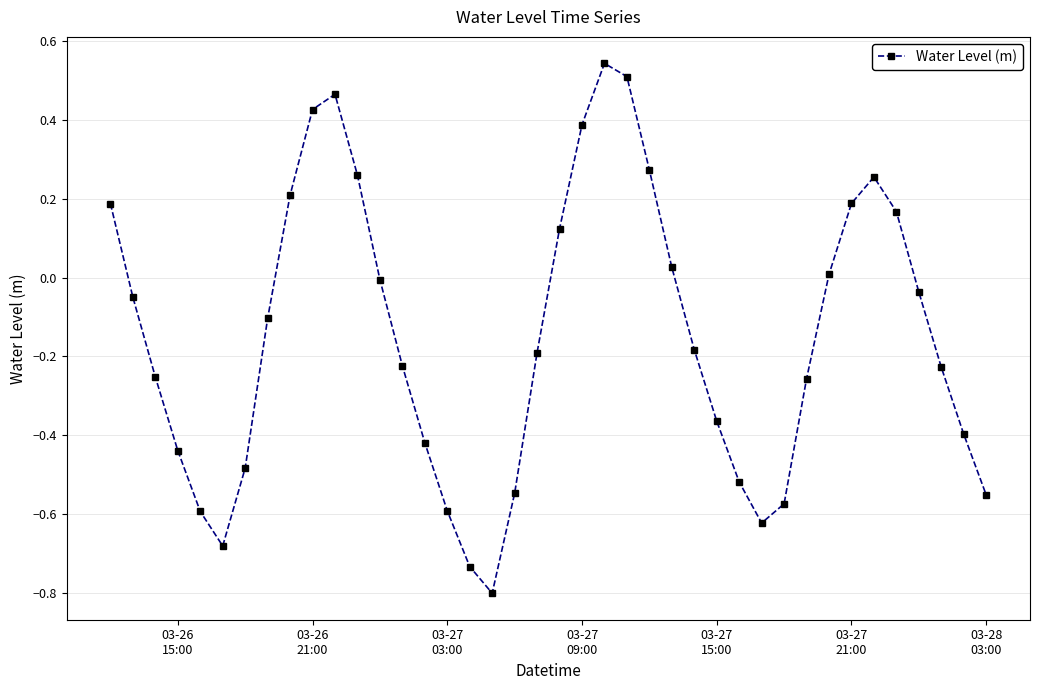

How many points are higher than both their immediate neighbors (excluding endpoints)?

3